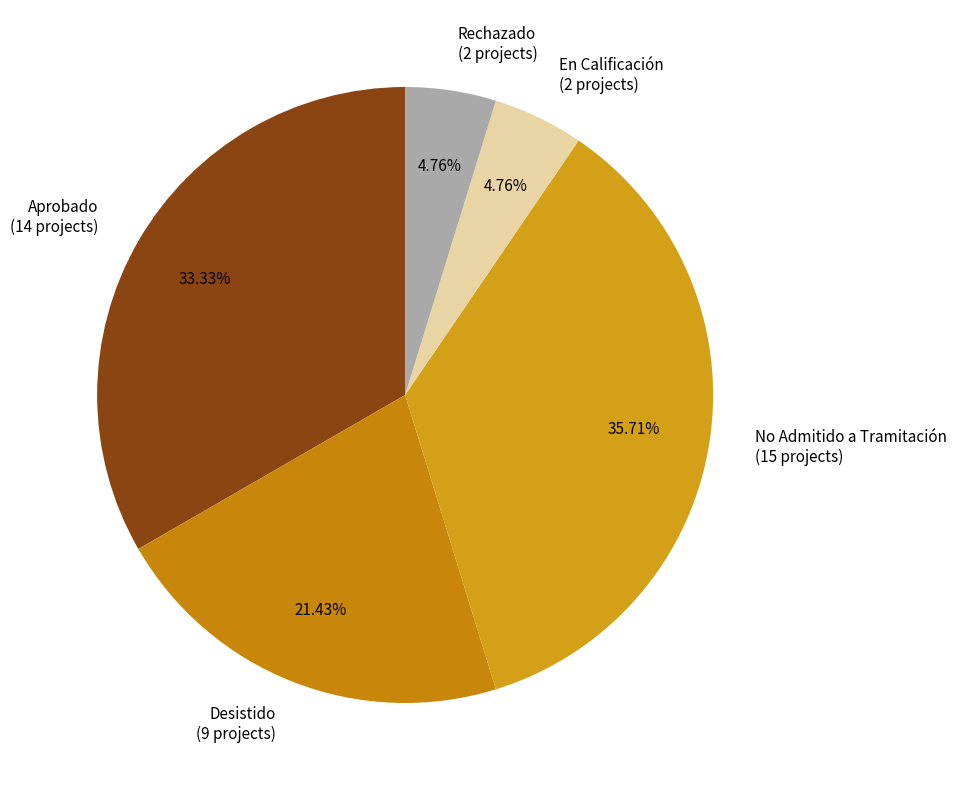

Is Aprobado (14 projects) the majority of the pie?

No